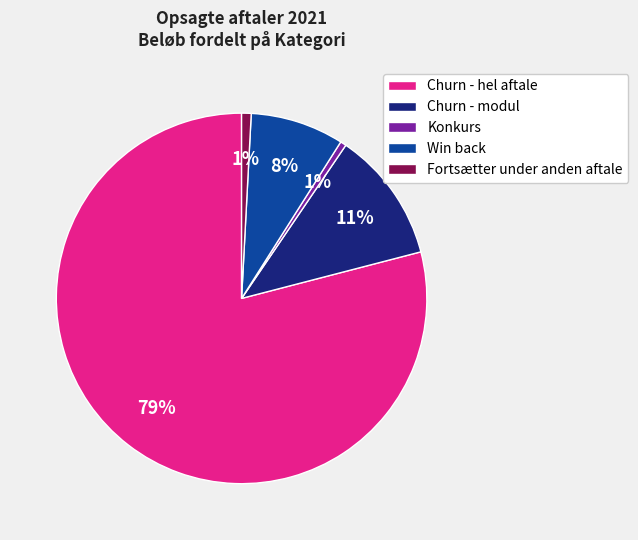

To the nearest percent, what is the average slice percentage?

20%